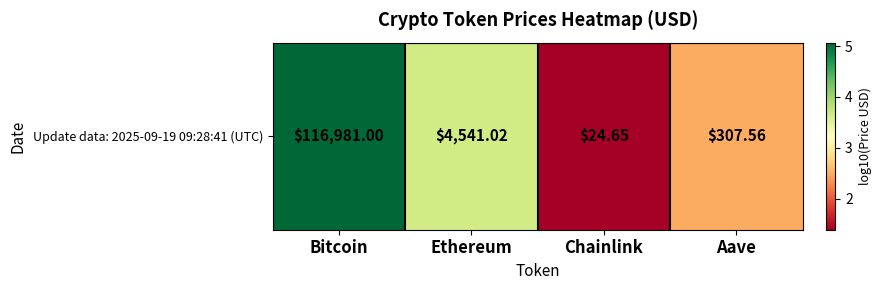

Read the value at Chainlink.

1.4